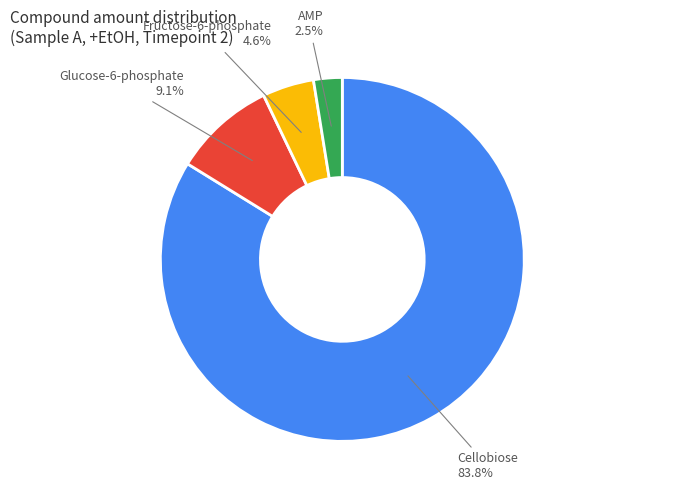

Is there a majority slice in this chart?

Yes